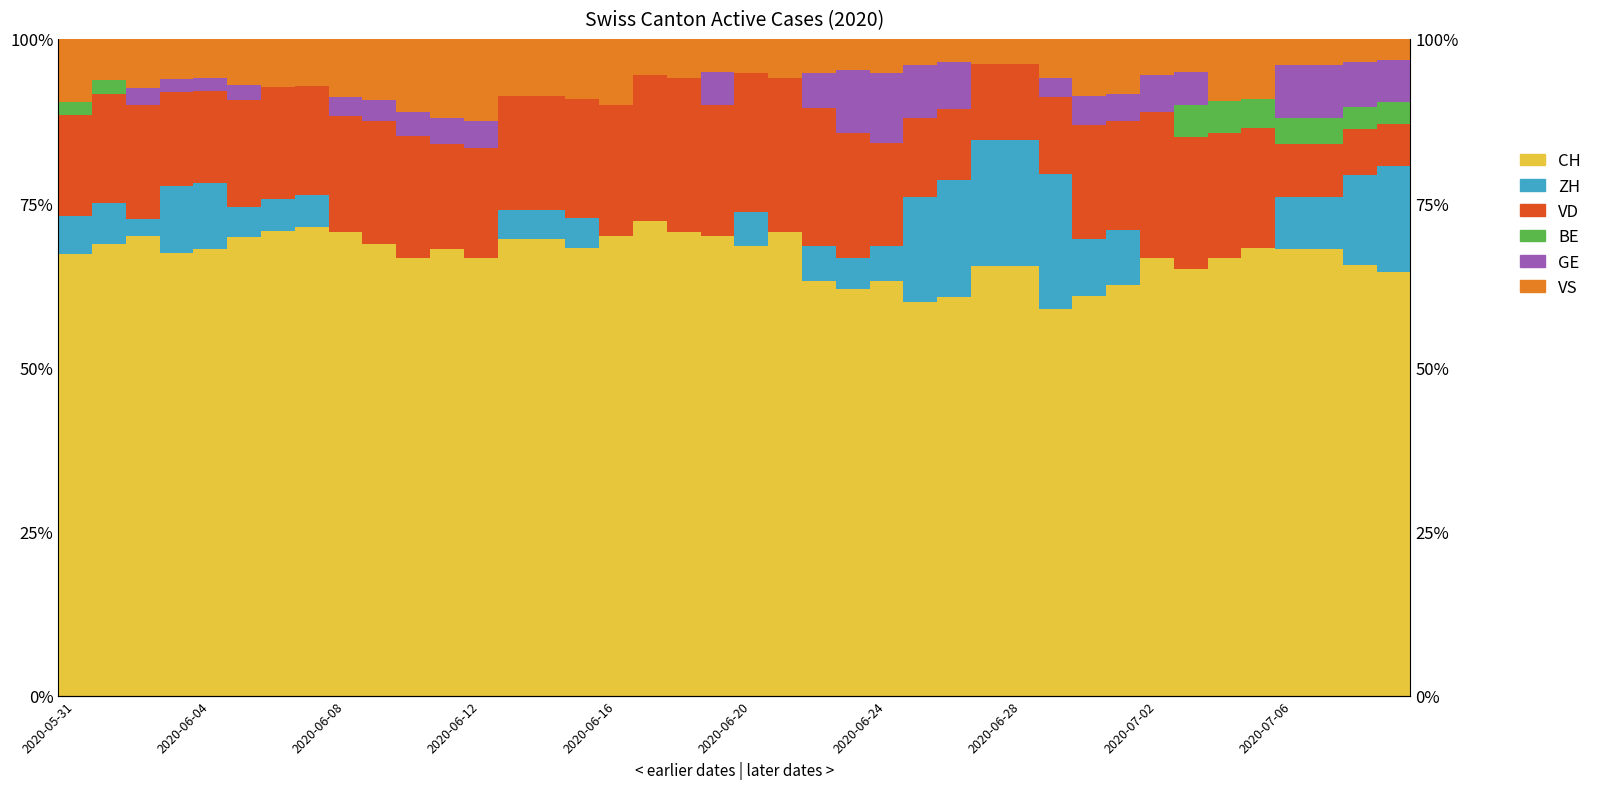

Where does the ZH series first go above 4?

2020-05-31